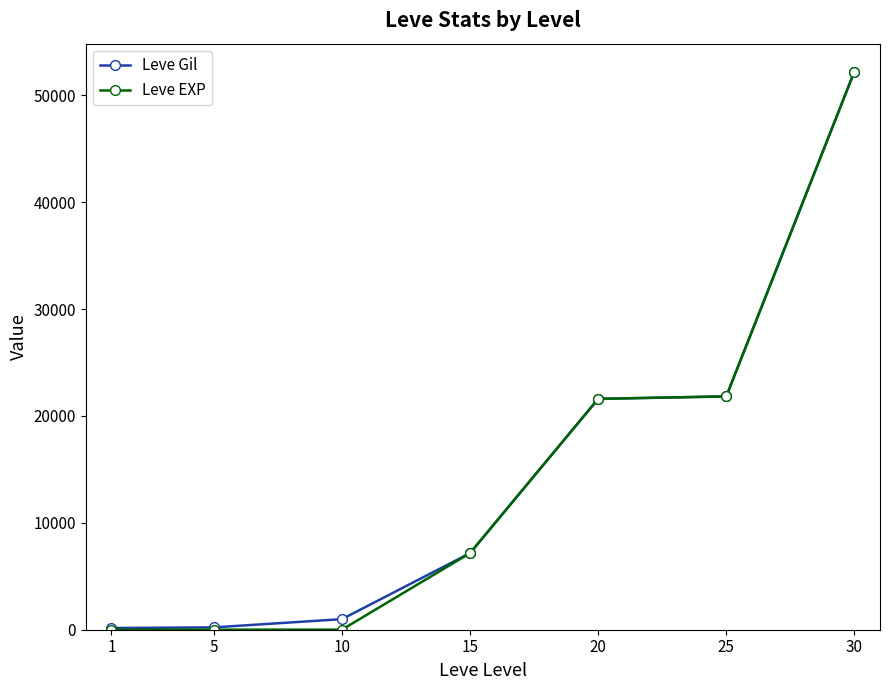

Is the value of Leve EXP at 10 greater than the value of Leve Gil at 15?

No